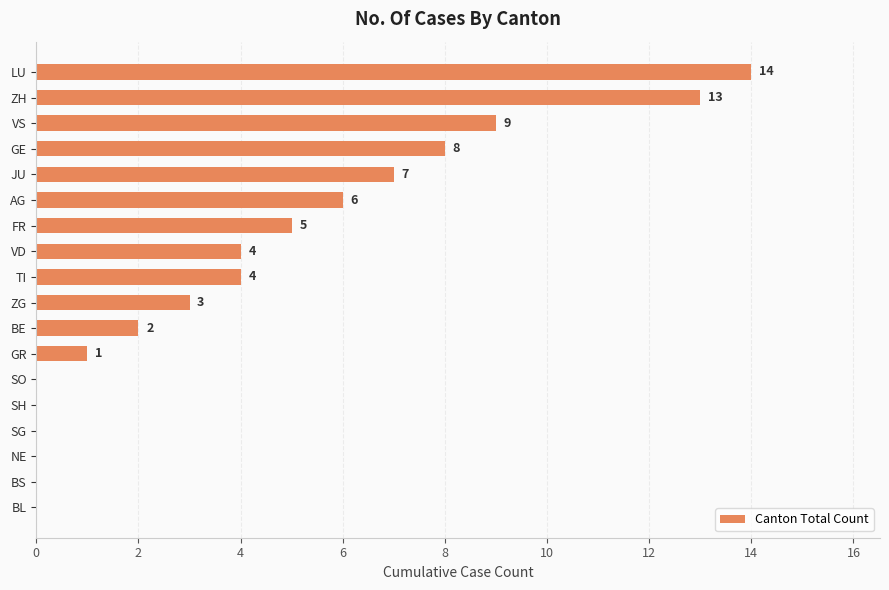

At which label is the value closest to 7?

JU